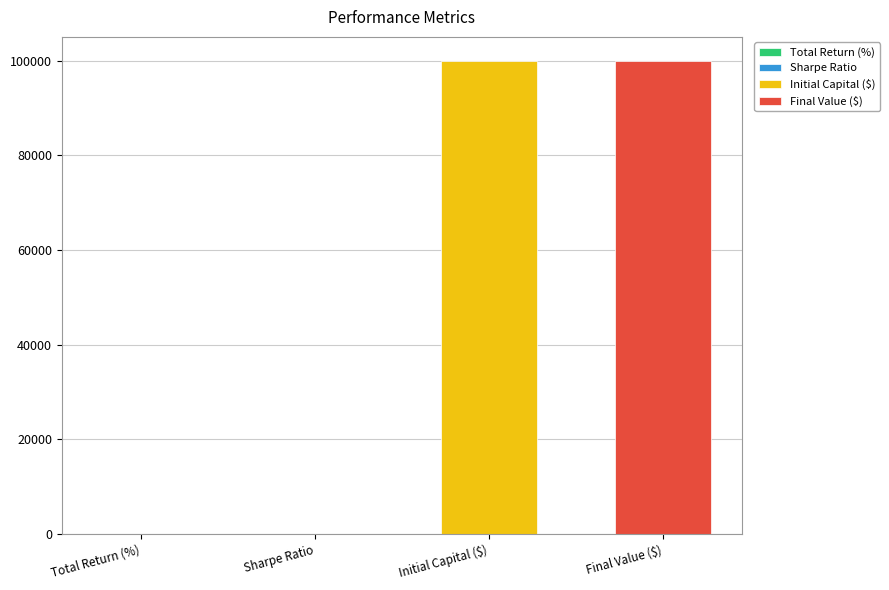

How many values exceed 0?

3